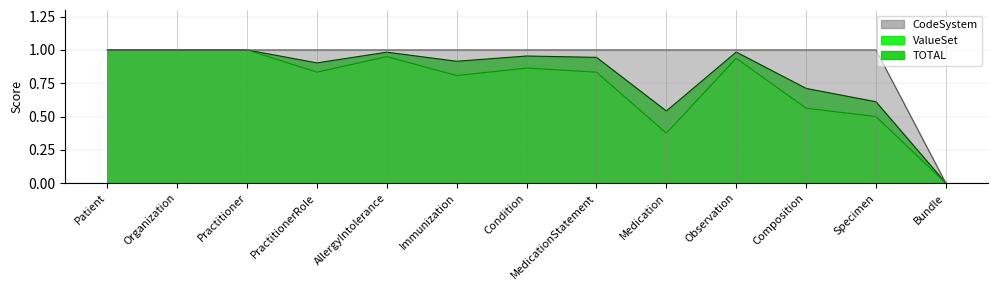

Does the chart display data point markers on the line(s)?

No